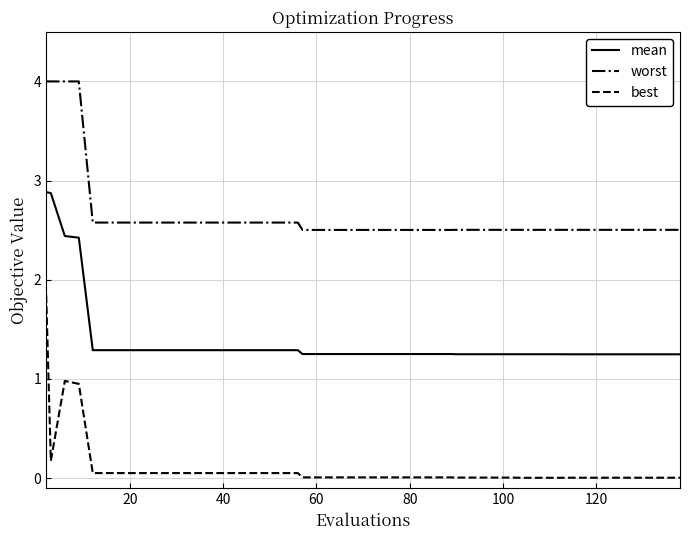

True or false: worst and mean intersect in this chart.

False